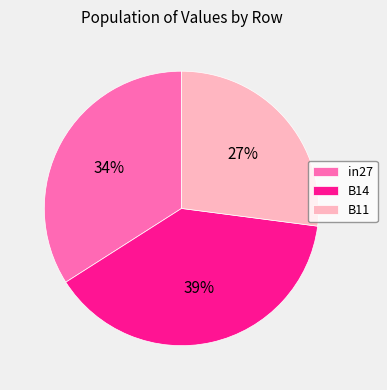

To the nearest percent, what is the difference between the B11 and B14 slice percentages?

12%